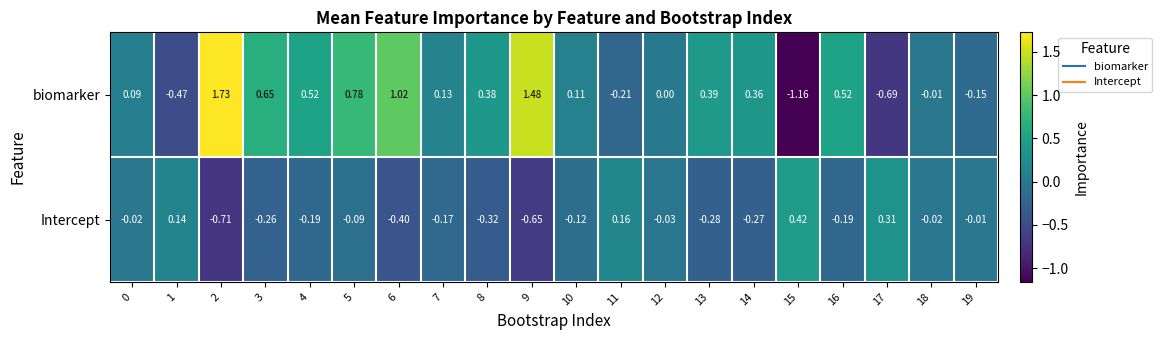

Which category has the highest value across all series?

2